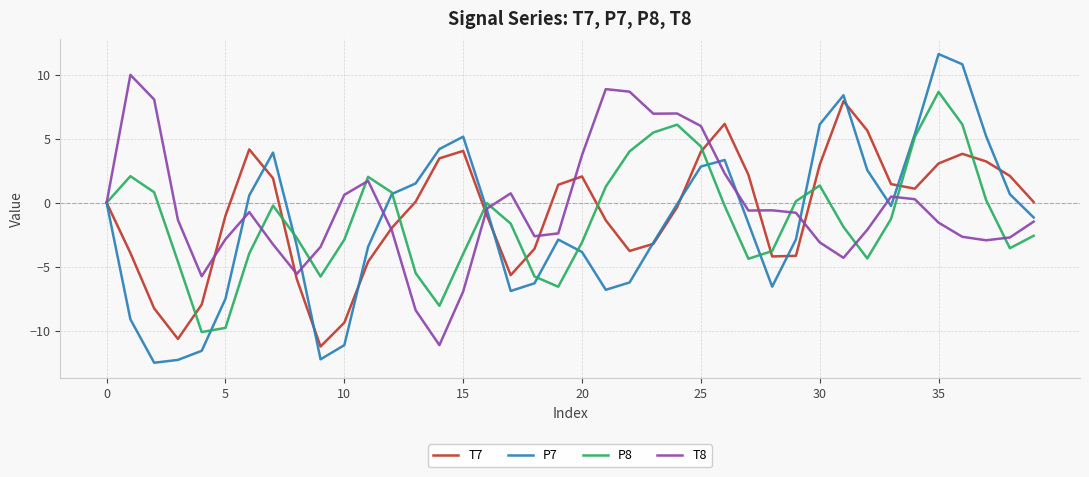

Is this an area chart (filled region under the line)?

No